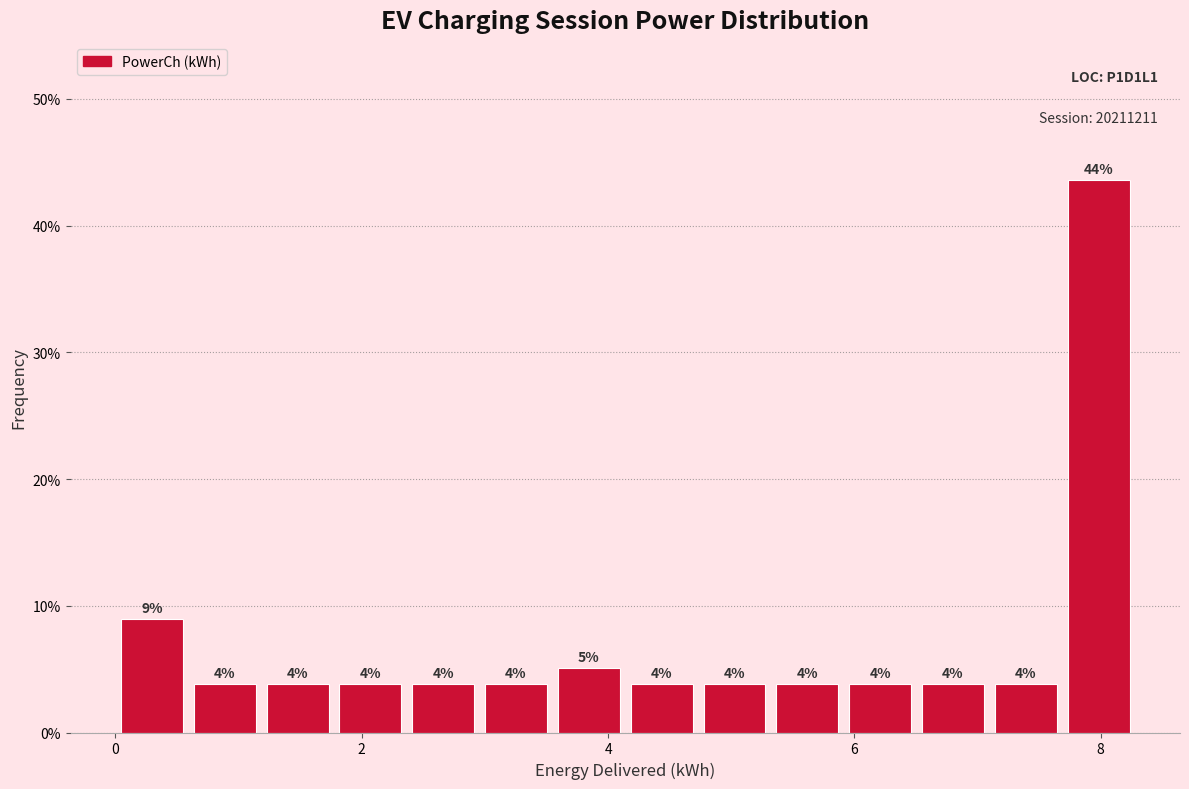

Read against the x-axis, roughly where is the centre of the tallest bar?

8.0